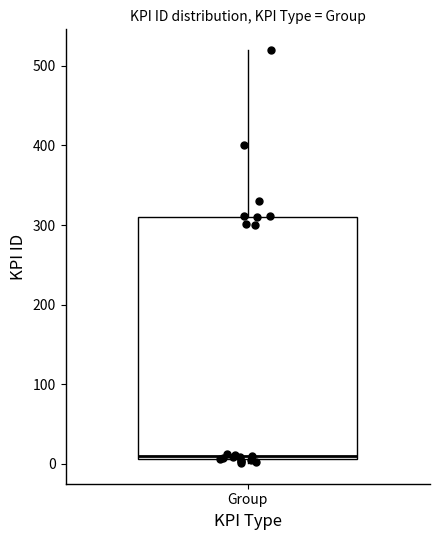

Where is the upper edge of the box for Group on the y-axis? The values are not printed on the chart, so give them approximately, as read against the axis.

310